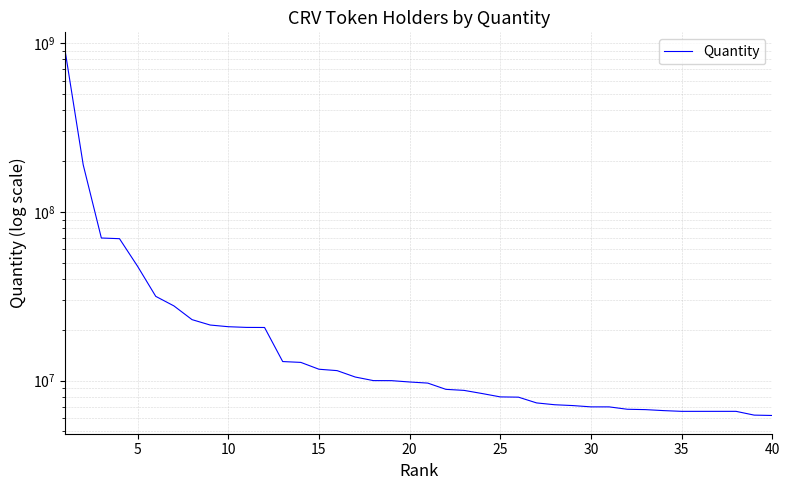

How many values are below 9812424?

20